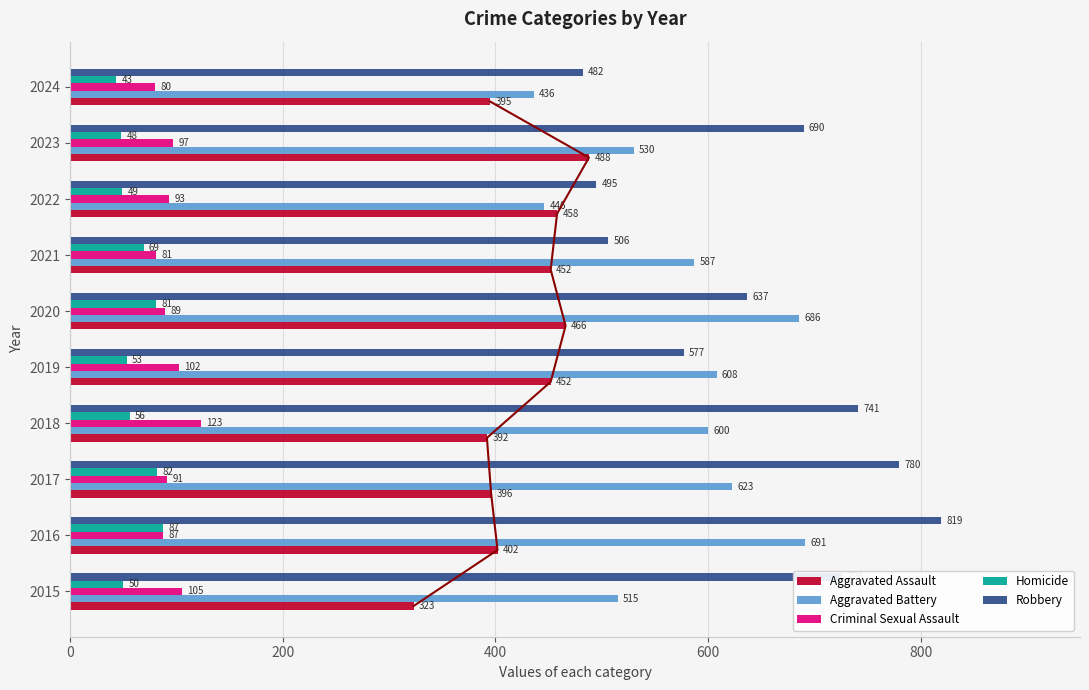

Does the chart contain any negative values?

No